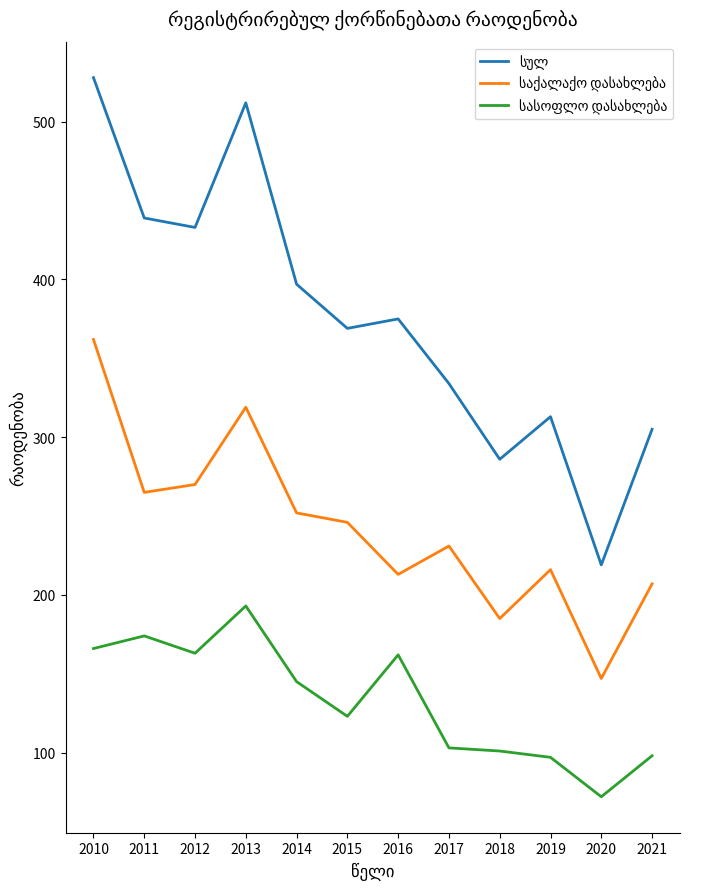

At which category is the sum across all series the highest?

2010